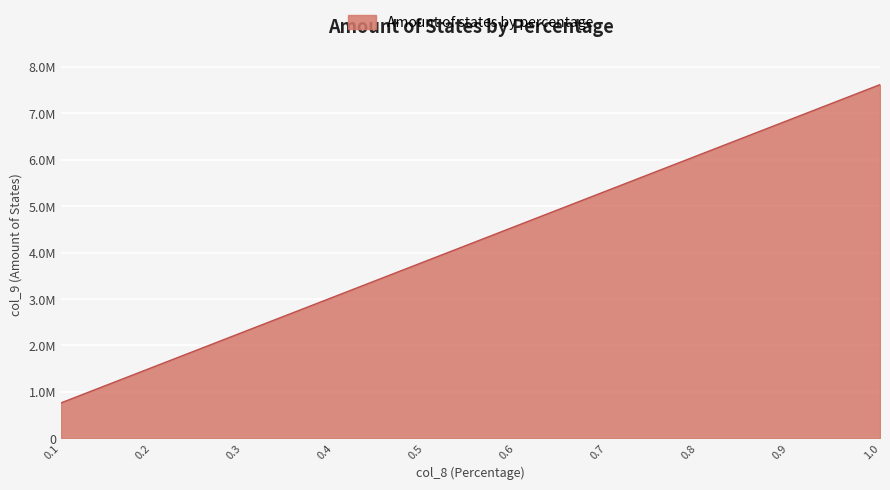

What position from the left is 0.7?

7